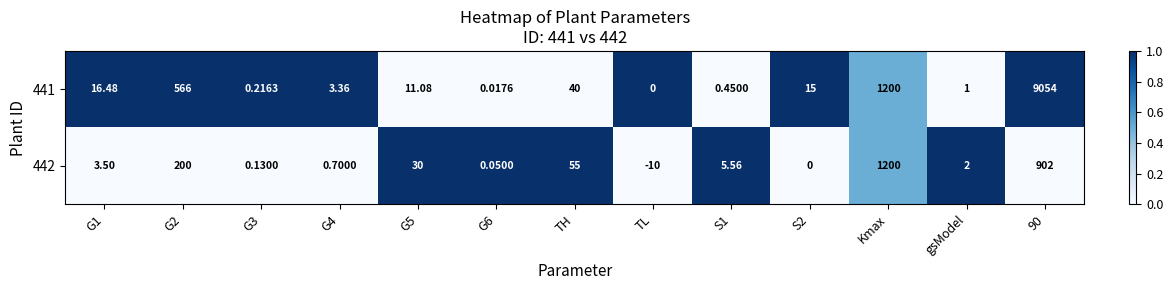

Which label corresponds to the smallest value in the chart?

TL